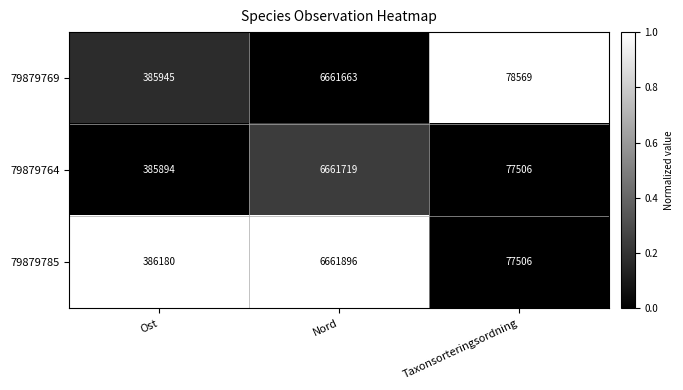

True or false: 79879764 has a value of 10288386 at Nord.

False